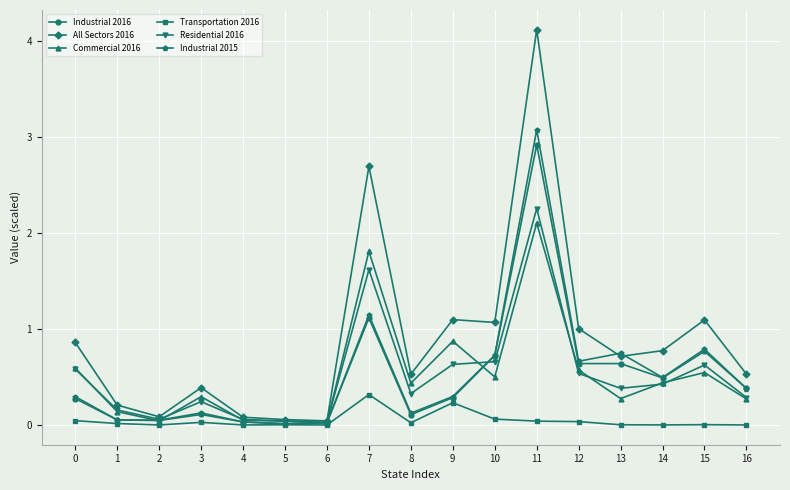

The All Sectors 2016 series shows 0.9 at 0. True or false?

True